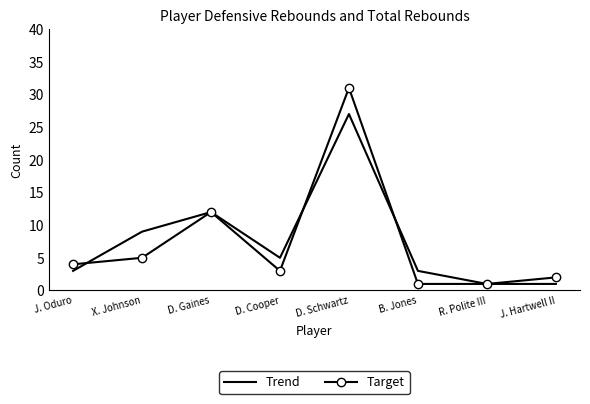

Reading left to right, what are all the values shown in this chart?

Trend: J. Oduro=3	X. Johnson=9	D. Gaines=12	D. Cooper=5	D. Schwartz=27	B. Jones=3	R. Polite III=1	J. Hartwell II=1
Target: J. Oduro=4	X. Johnson=5	D. Gaines=12	D. Cooper=3	D. Schwartz=31	B. Jones=1	R. Polite III=1	J. Hartwell II=2